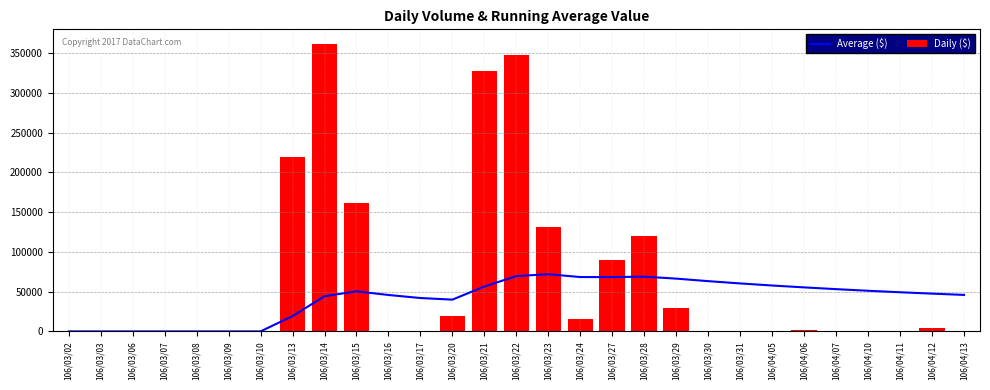

At how many categories does at least one series exceed 268627?

3